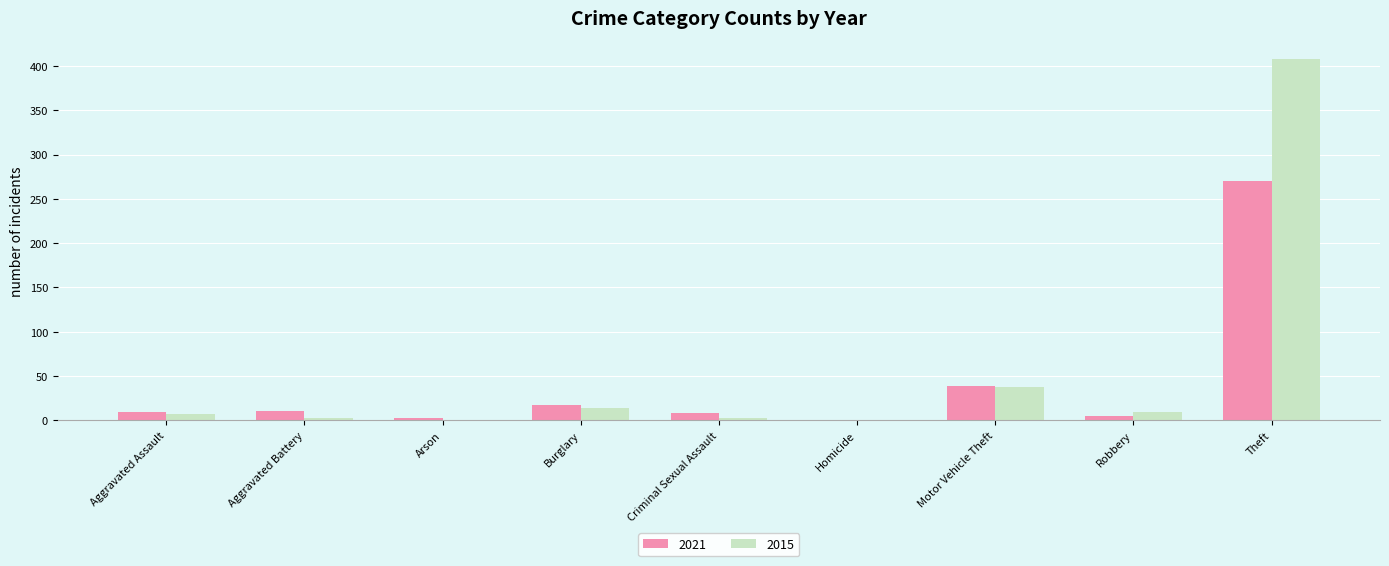

What is the average value of the 2021 series?

40